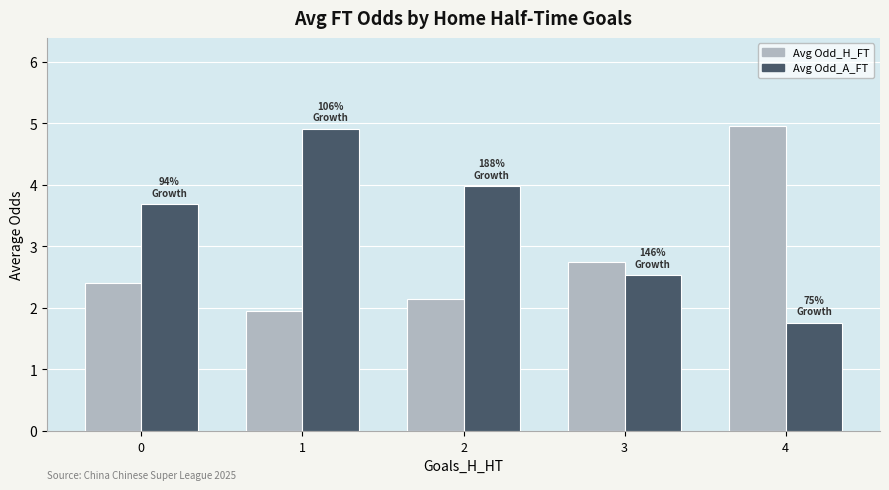

Which series changed the most between 0 and 3?

Avg Odd_A_FT